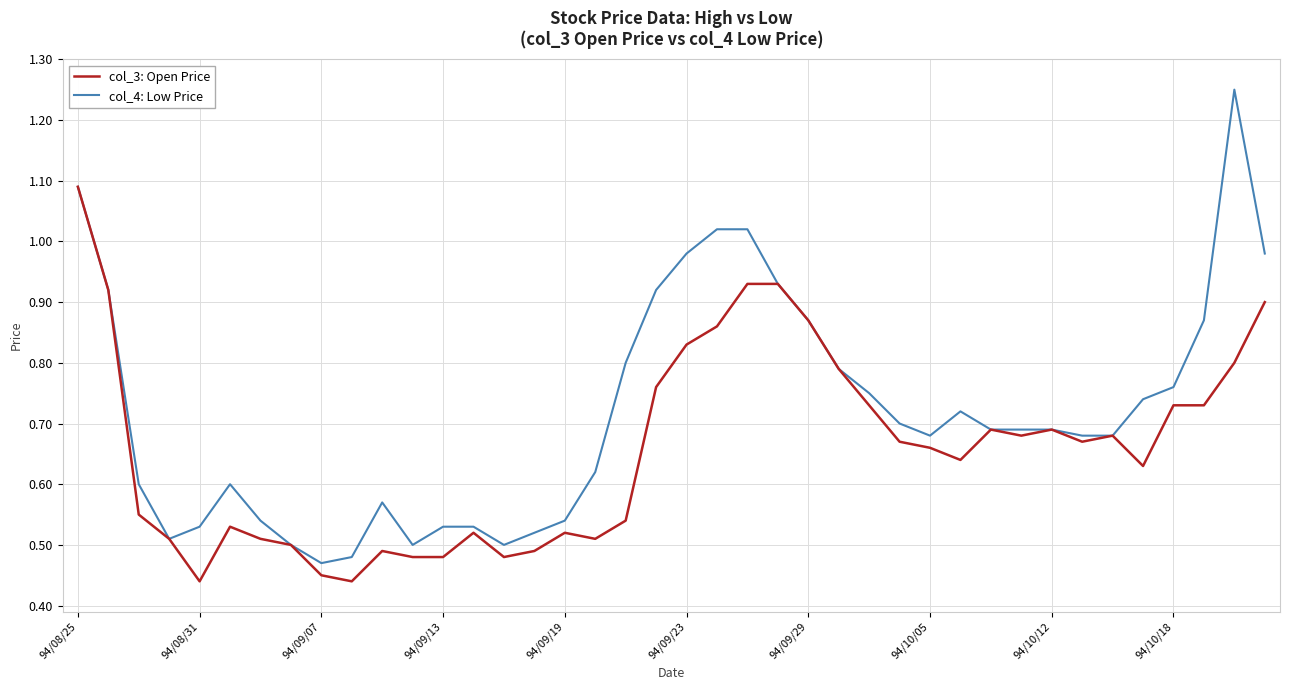

Rank the series by their average value, from lowest to highest.

col_3: Open Price, col_4: Low Price